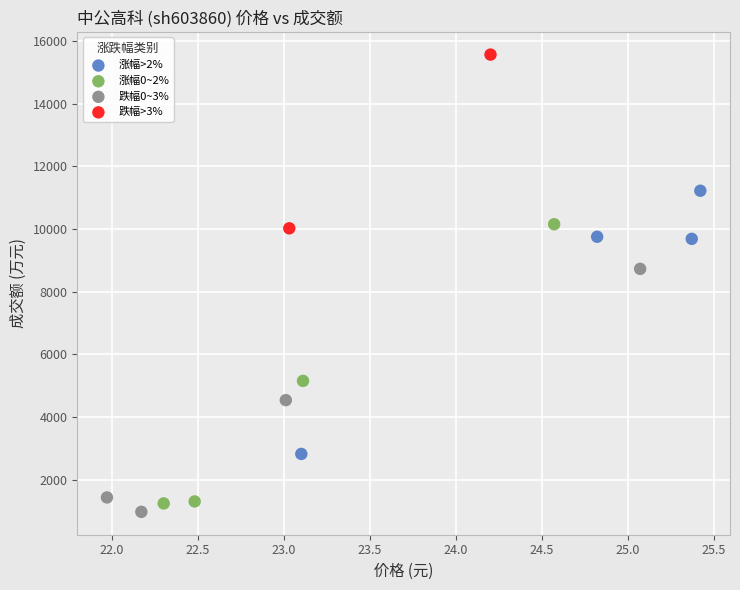

Which series reaches the maximum Y coordinate?

跌幅>3%